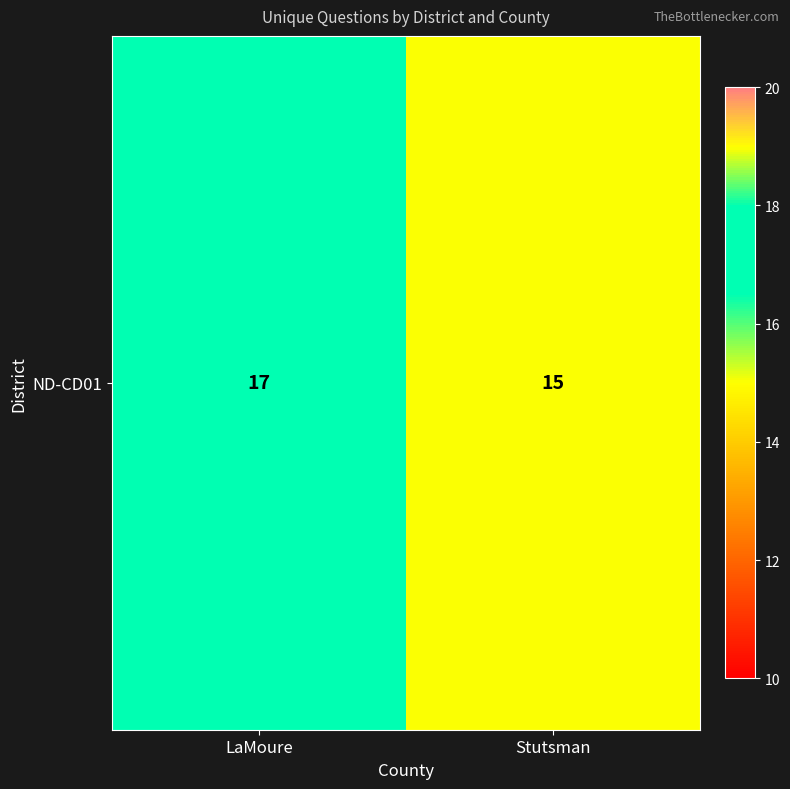

How many values are below 17?

1